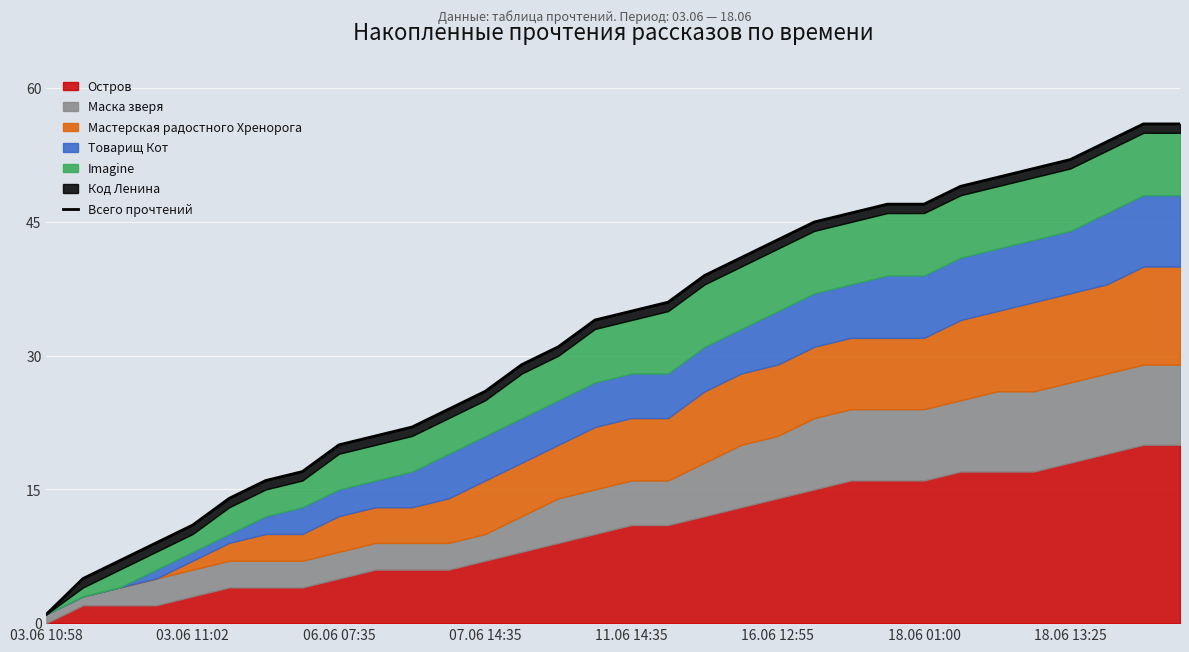

What is the maximum value shown in the chart?

56